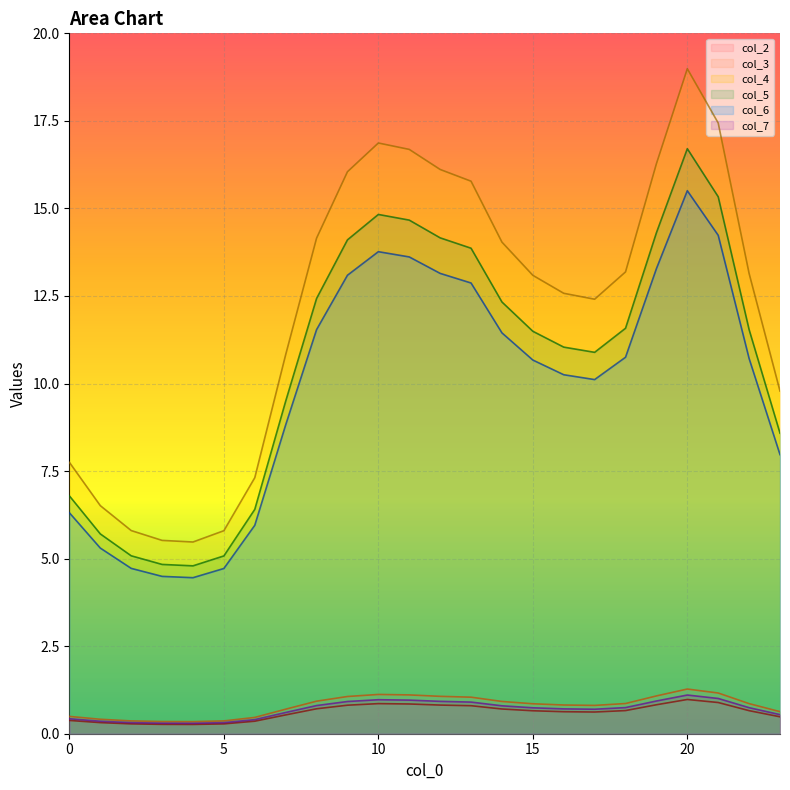

True or false: col_5 has a value of 11.2 at 20.

False